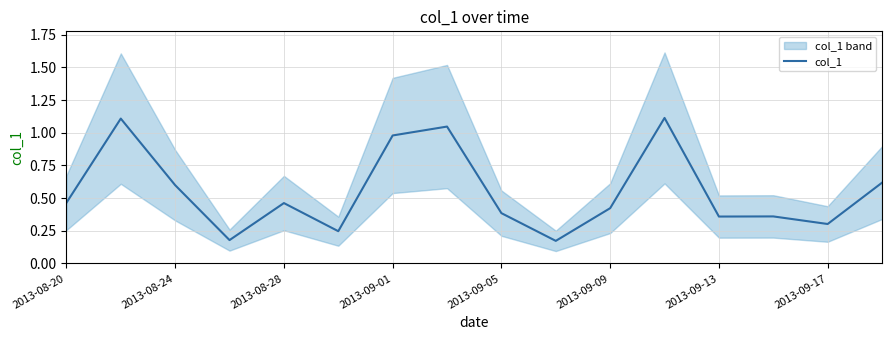

What is the value of the 15th point from the left?

0.3